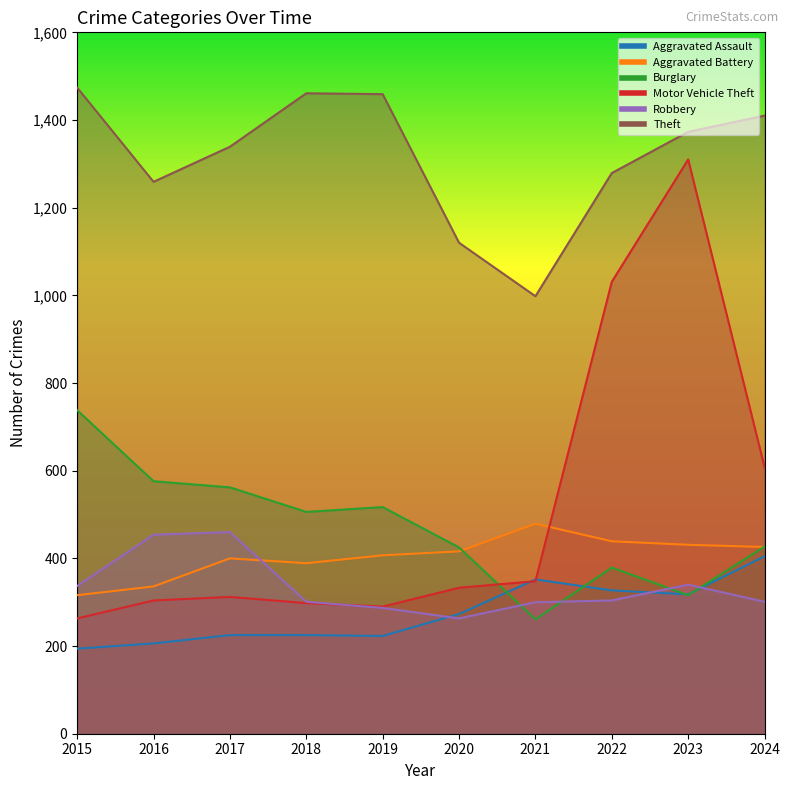

True or false: Theft and Aggravated Assault cross at least once.

False